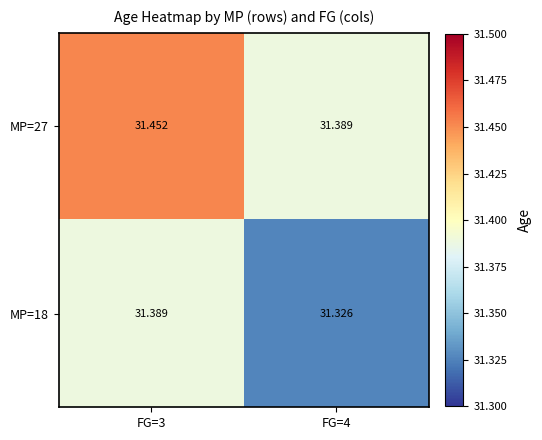

Rank the series by their average value, from highest to lowest.

MP=27, MP=18